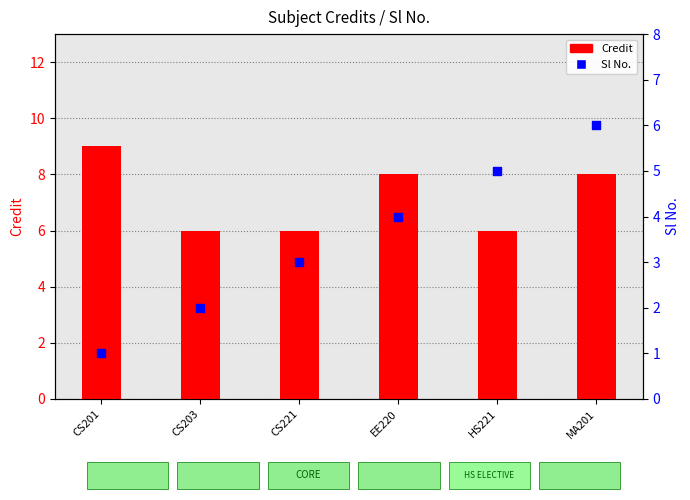

Which series reaches the minimum Y coordinate?

Sl No.